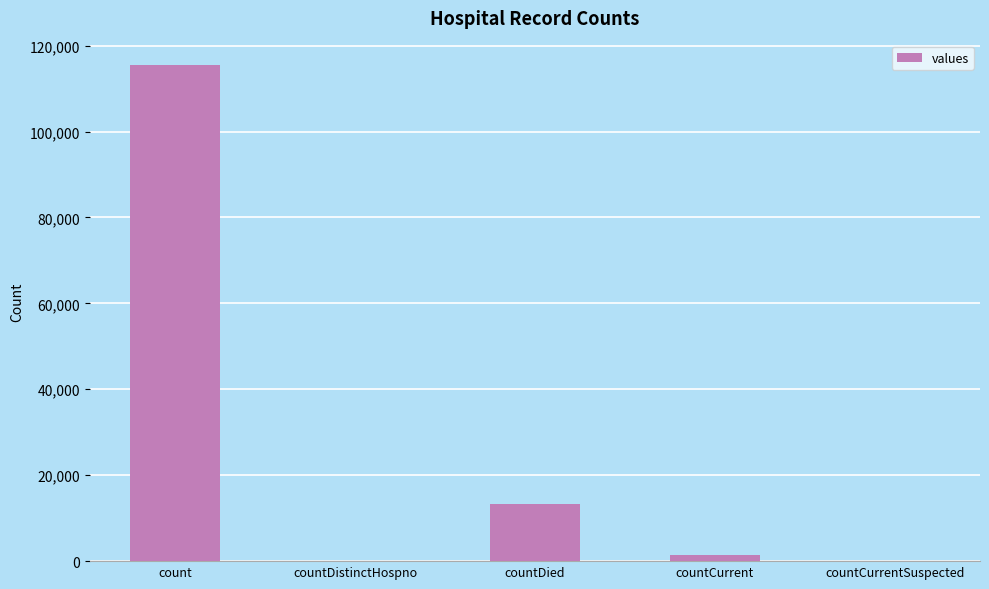

Where does the data first go above 1383?

count